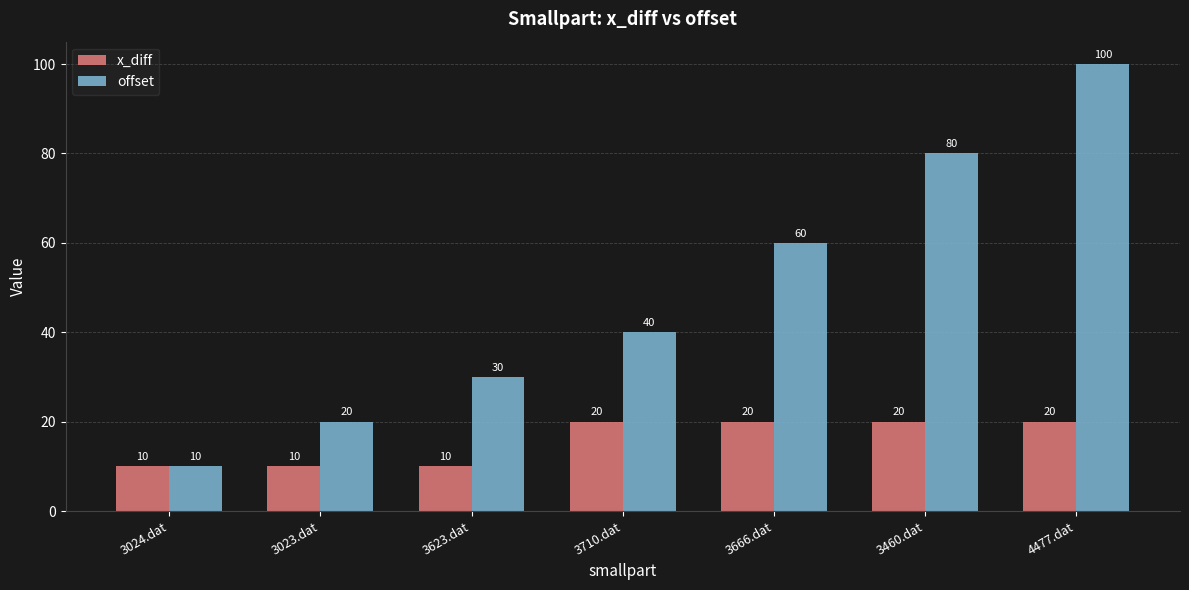

The x_diff series shows 16 at 3623.dat. True or false?

False